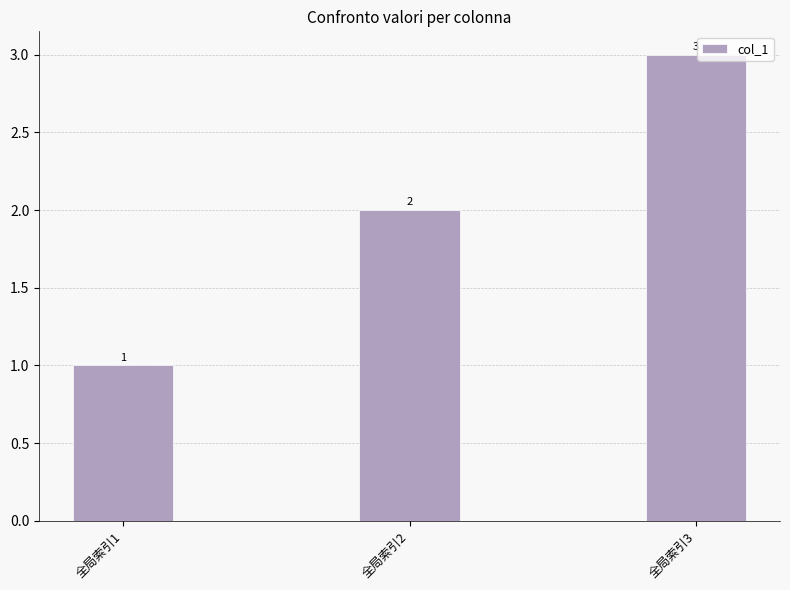

Is it true that the value at 全局索引2 is 2?

True